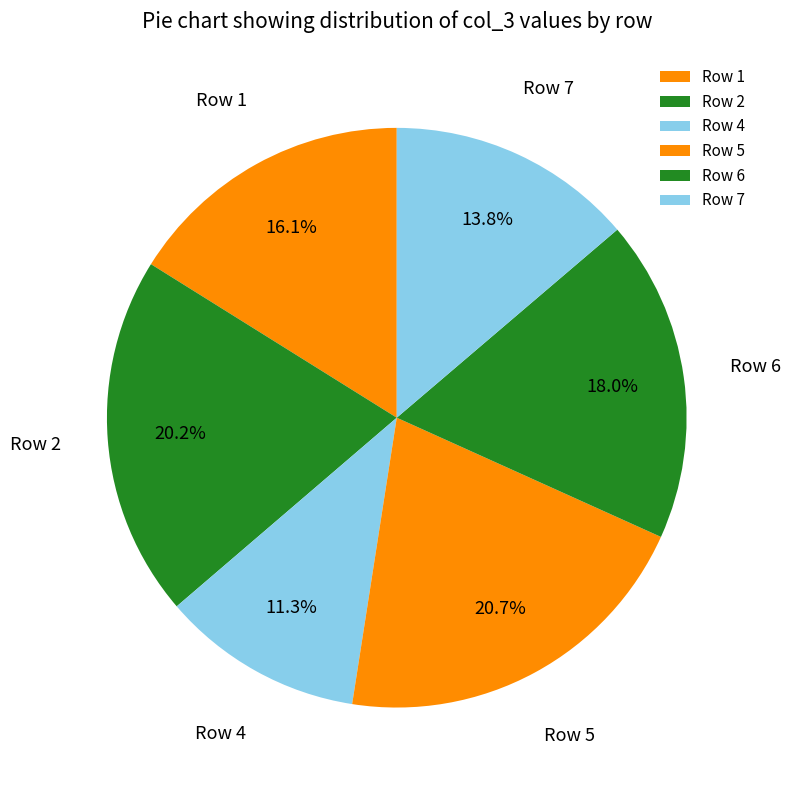

What is the ratio of the value at Row 5 to the value at Row 2?

1.0